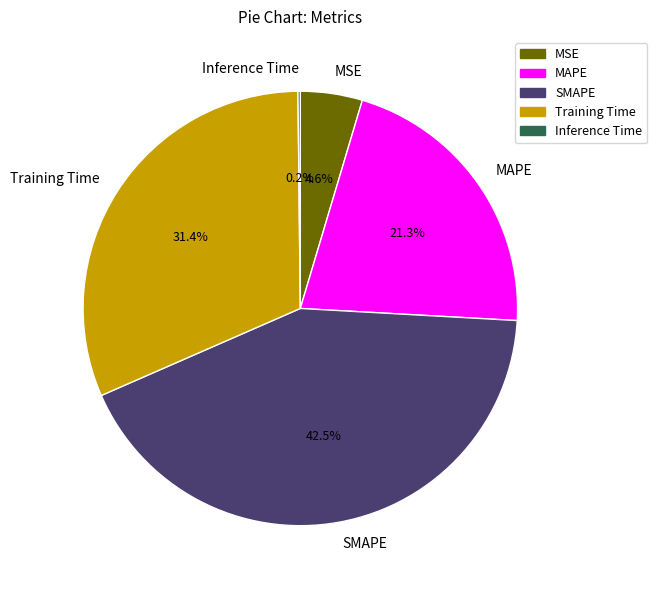

Do MAPE and Training Time together represent more than half of the pie?

Yes